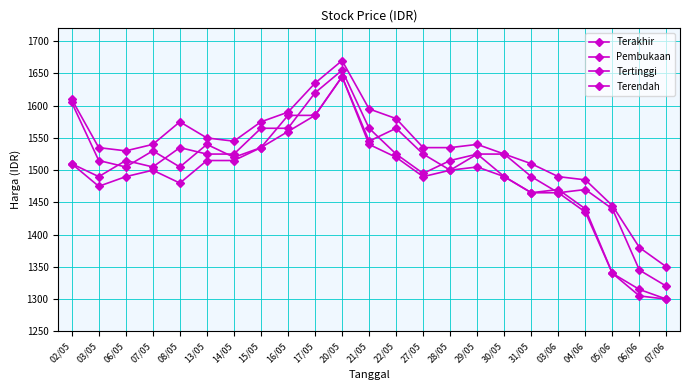

What is the difference between the second highest and second lowest values in the Terendah series?

280